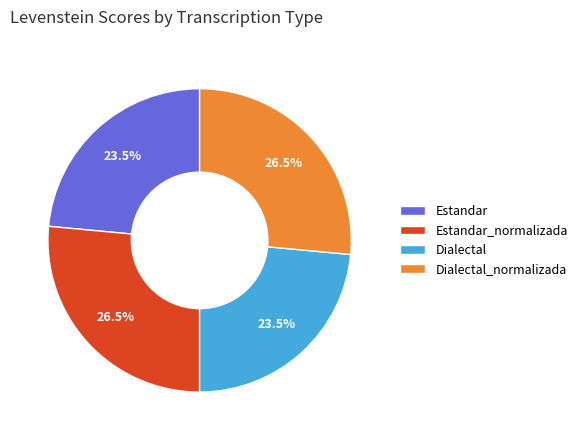

What is the ratio of the value at Estandar_normalizada to the value at Dialectal?

1.1